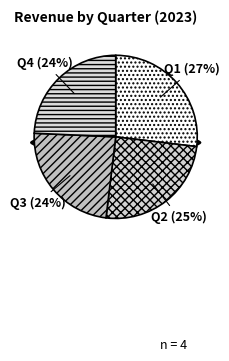

To the nearest percent, what is the difference between the Q4 and Q2 slice percentages?

1%